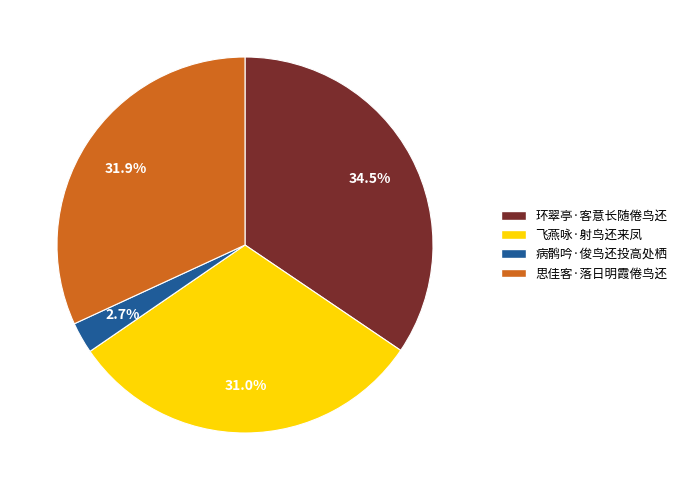

Rank the categories by value from highest to lowest.

环翠亭·客意长随倦鸟还, 思佳客·落日明霞倦鸟还, 飞燕咏·射鸟还来凤, 病鹘吟·俊鸟还投高处栖